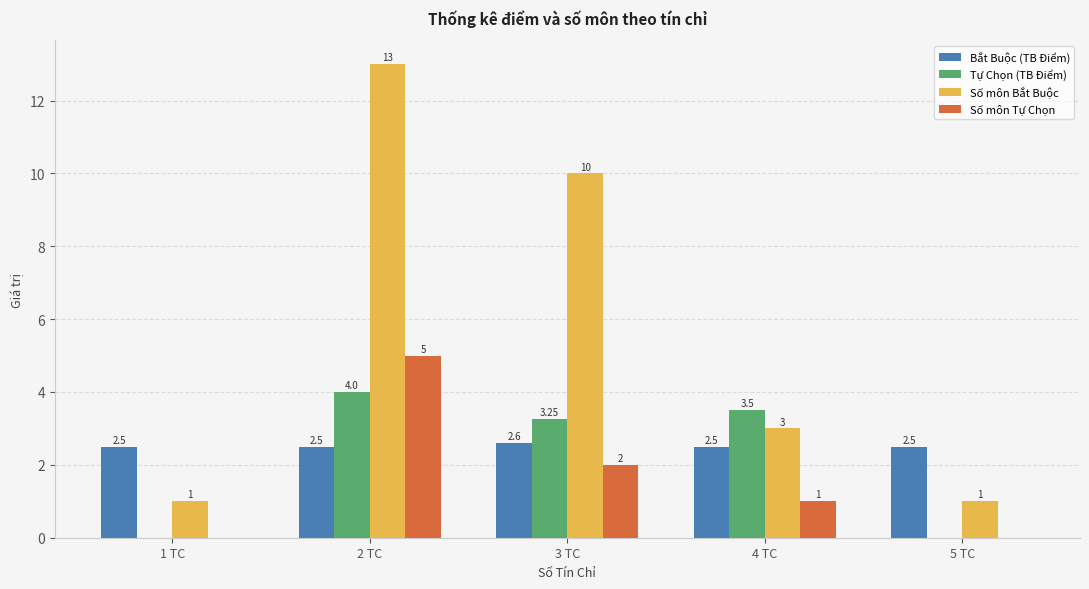

What is the sum of the Tự Chọn (TB Điểm) values at 2 TC and 5 TC?

4.0